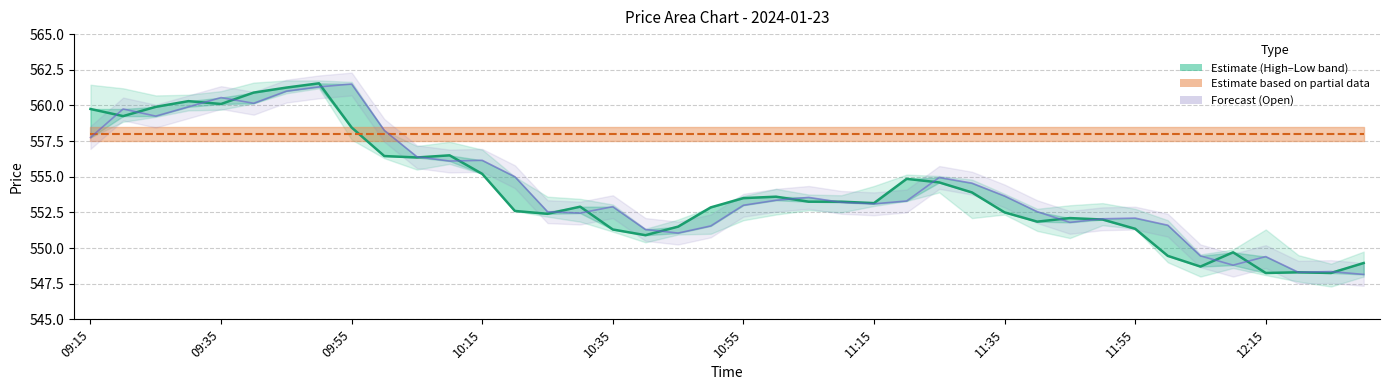

How many times do OpenDay (Partial Estimate) and Close (Estimate) cross each other?

1